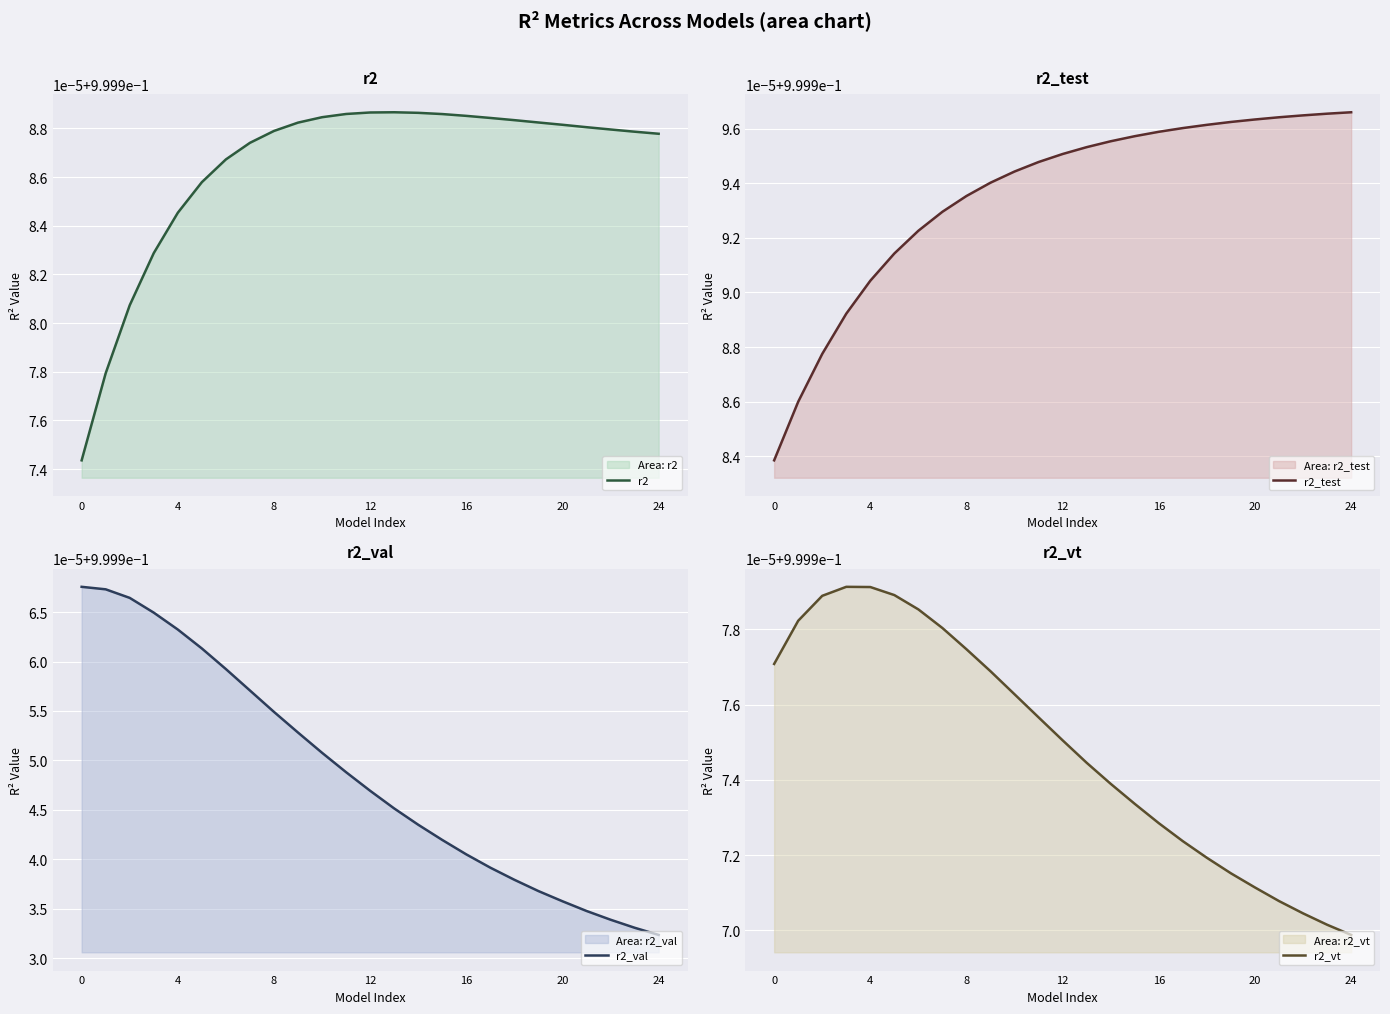

True or false: r2 and r2_test cross at least once.

False